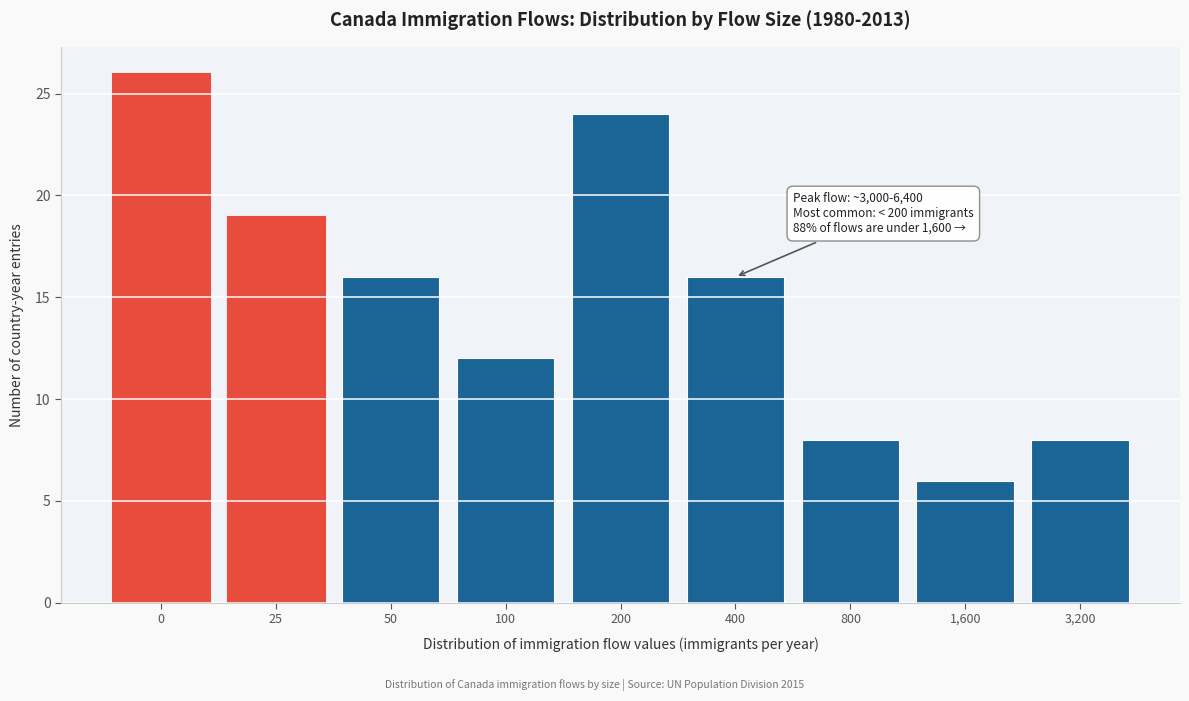

Reading right to left, what are all the values shown in this chart?

8	6	8	16	24	12	16	19	26